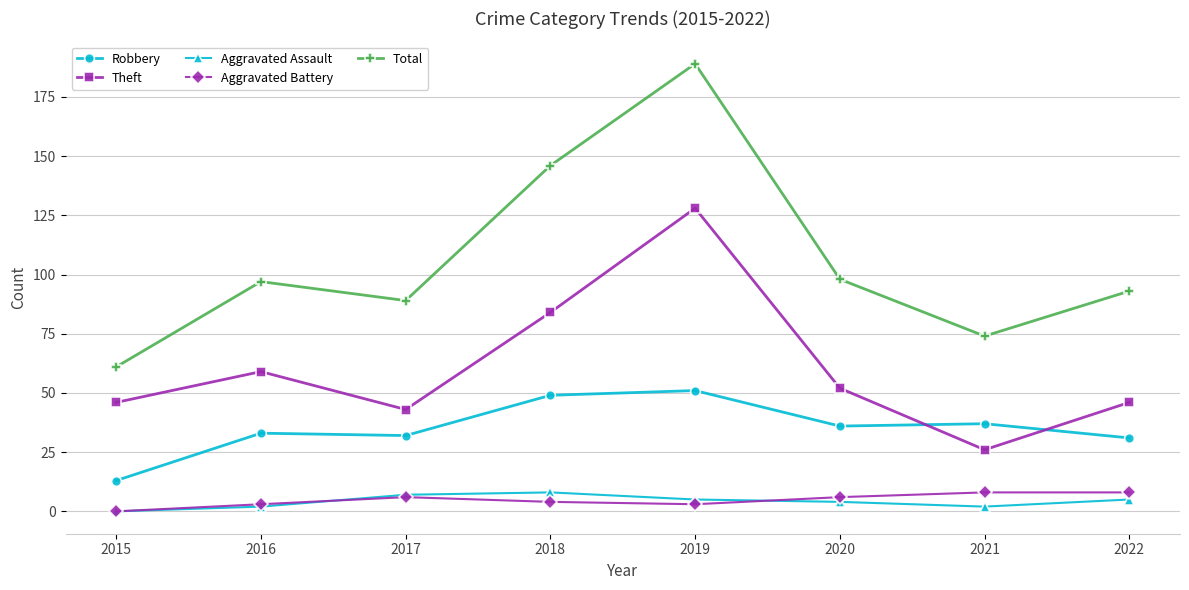

How many categories are shown in the chart?

8